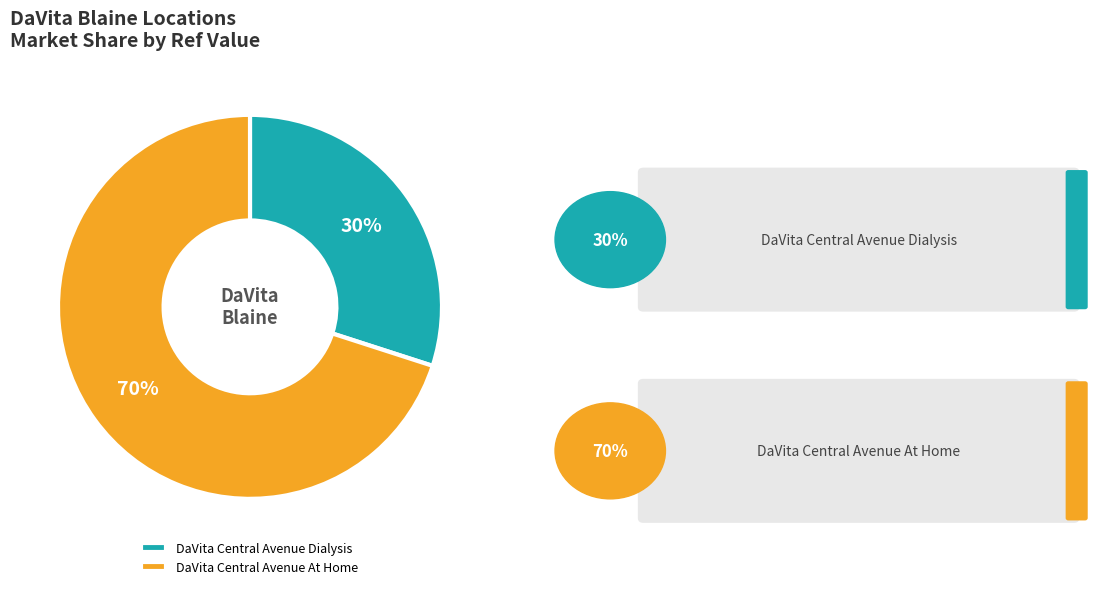

To the nearest percent, what portion does DaVita Central Avenue At Home represent?

70%